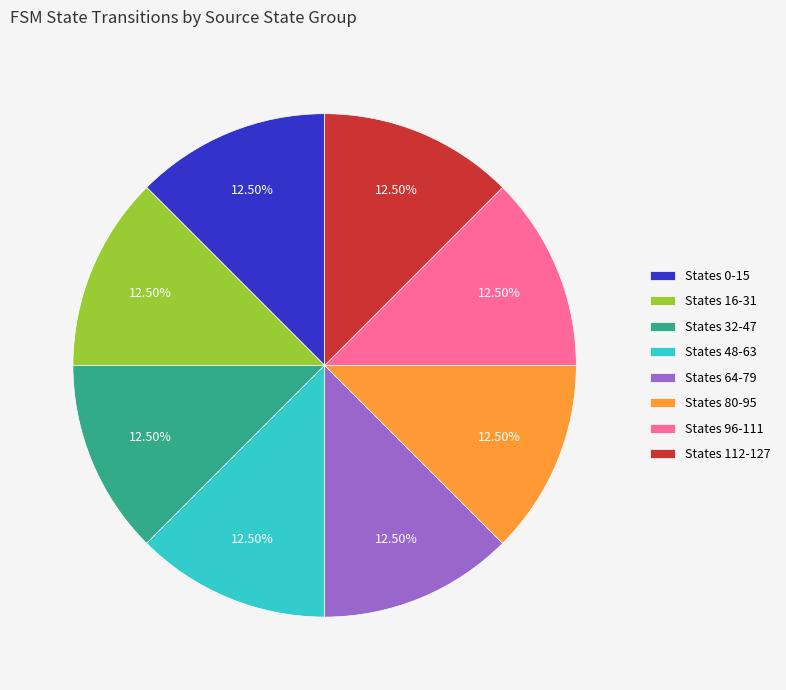

Combined, do States 80-95 and States 16-31 account for over 50%?

No